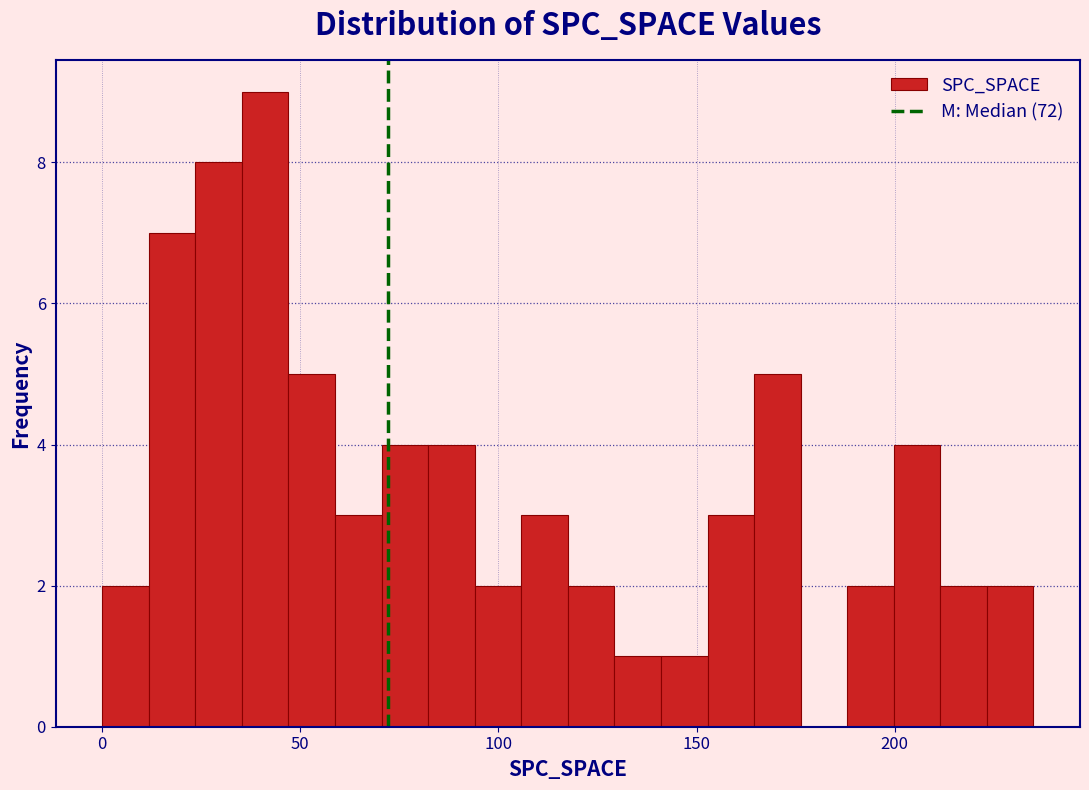

Around what value on the x-axis is the tallest bar? Give the approximate position of its centre, as read against the axis.

40